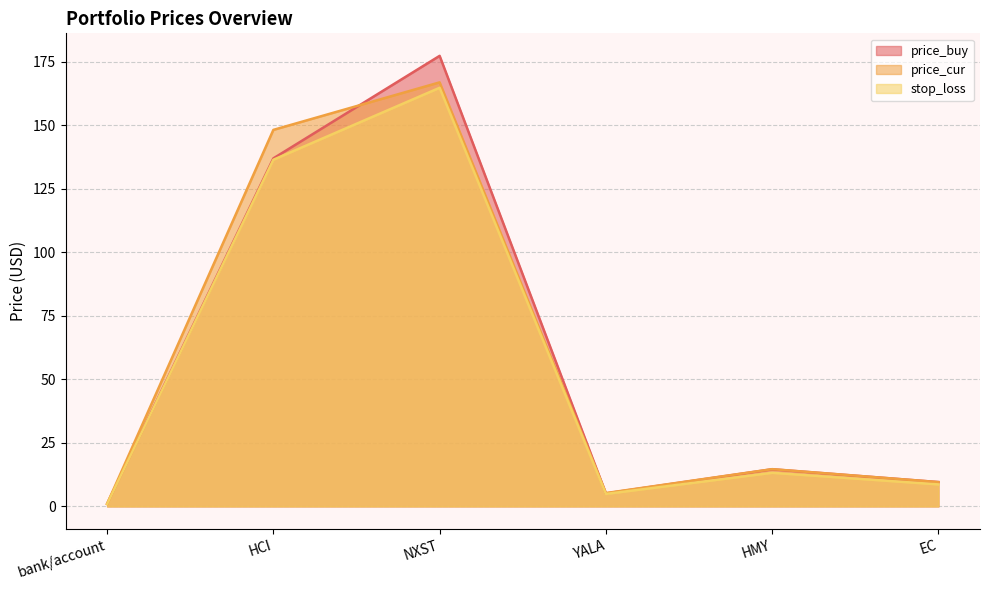

What is the sum of all price_buy values?

344.7